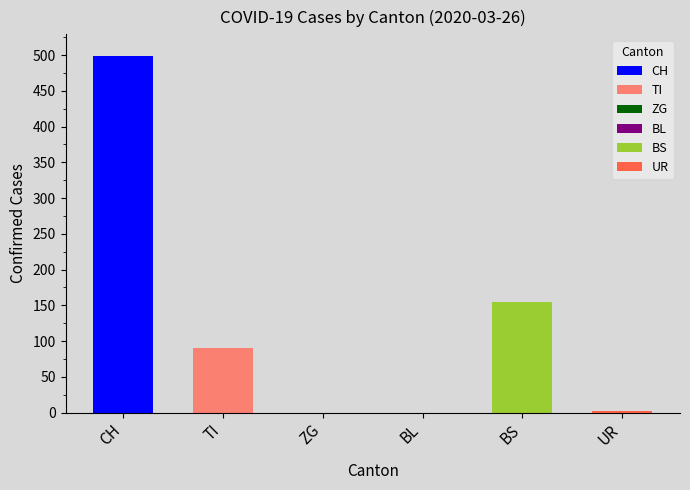

How many series are shown in this chart?

6